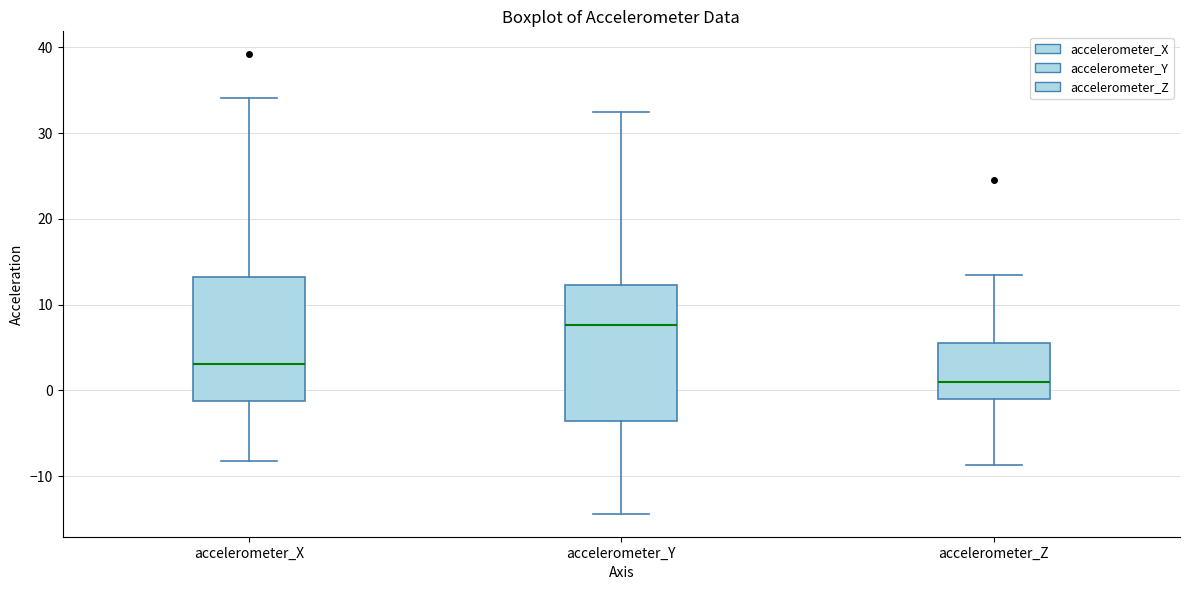

Which box's median line is the lowest?

accelerometer_Z